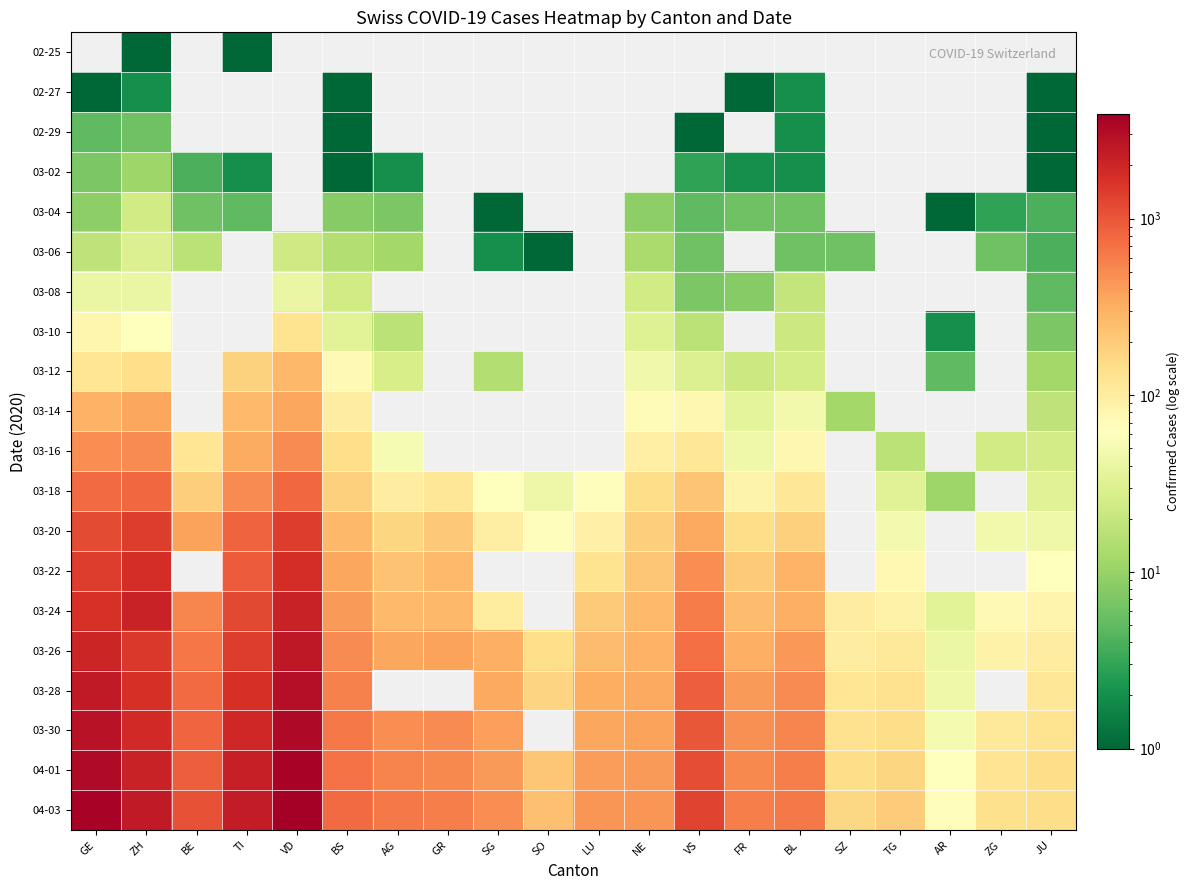

The value of 03-26 at JU is 172.7. True or false?

False